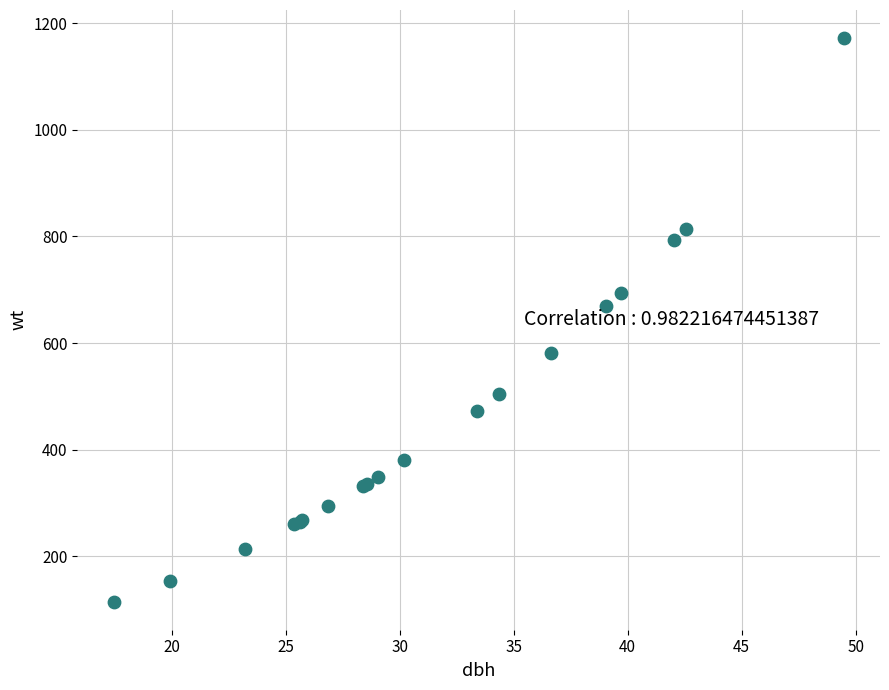

What Y value in the scatter plot is closest to 643?

668.6